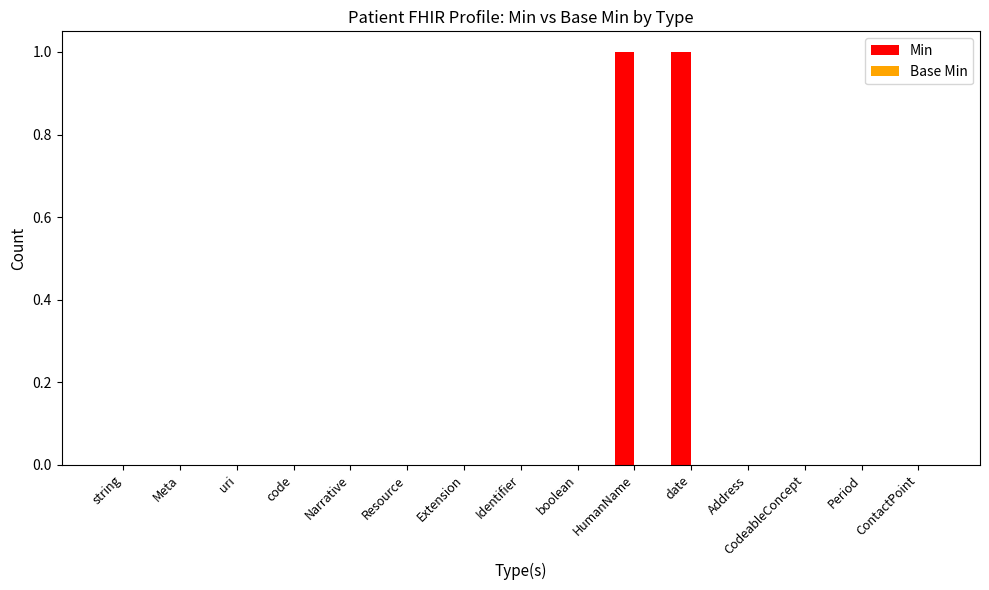

Is it true that the value at Period is -1?

False